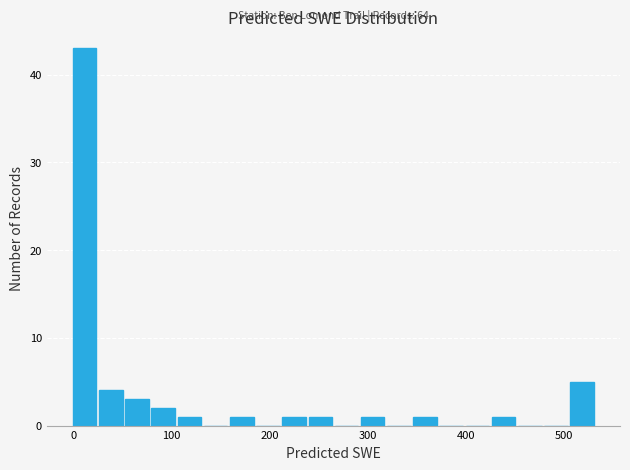

Around what value on the x-axis is the tallest bar? Give the approximate position of its centre, as read against the axis.

10